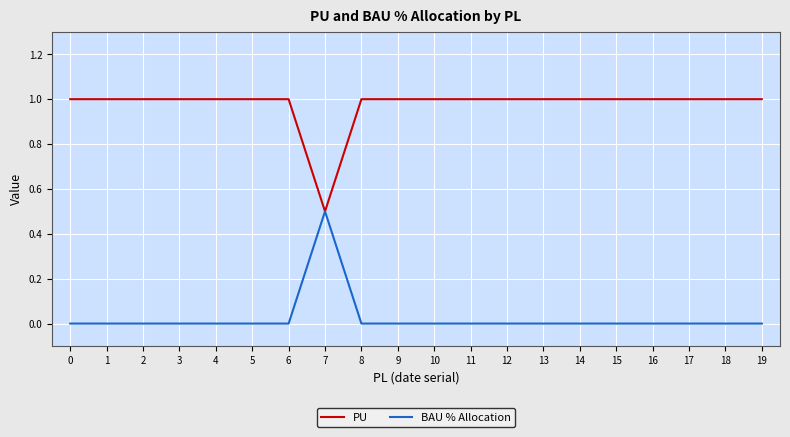

What is the approximate value of PU at 16?

1.0